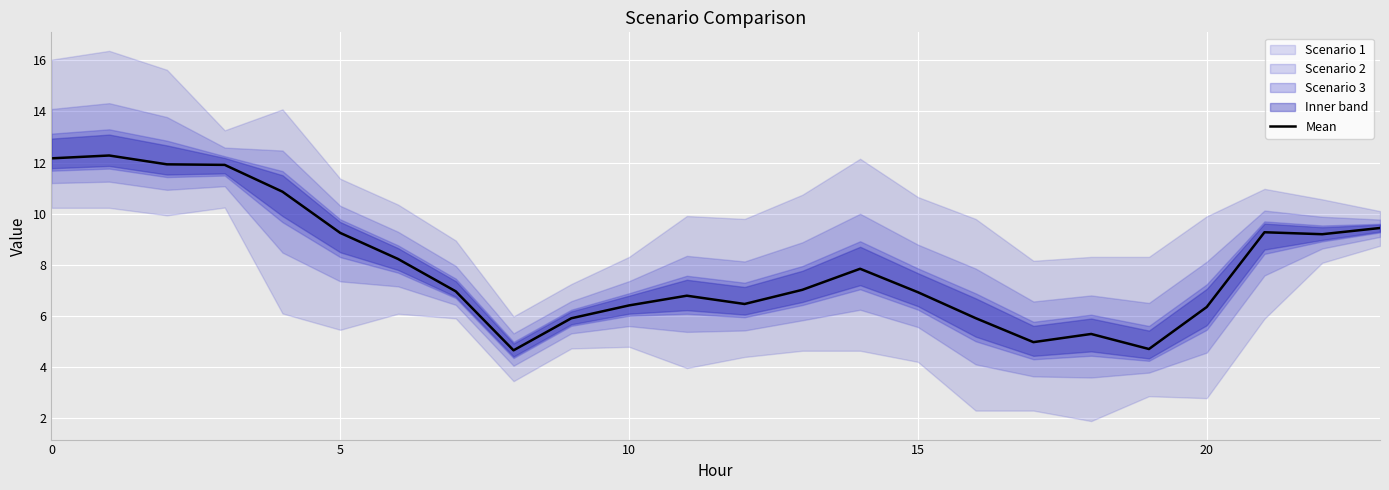

What is the highest value of the Mean series?

12.3